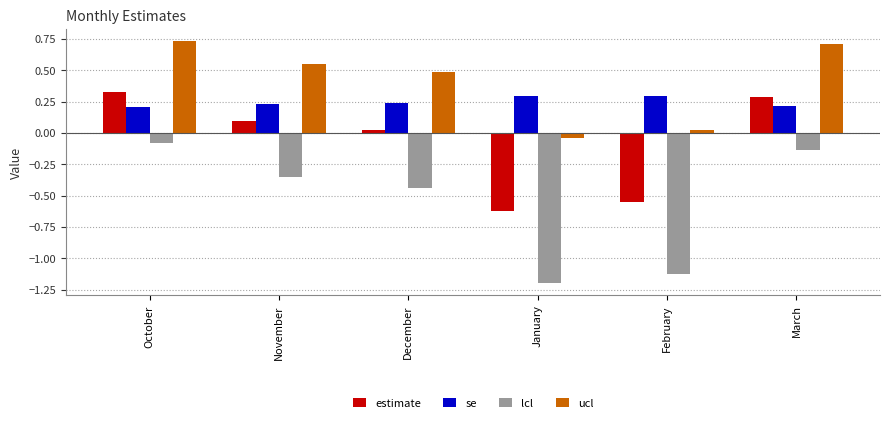

What is the difference between the highest and lowest values at December?

0.9